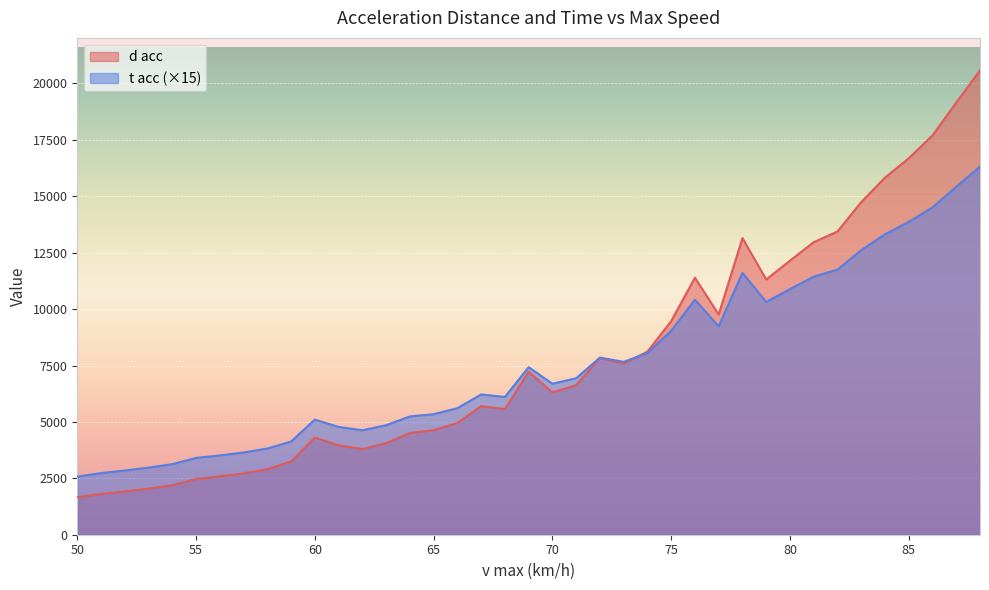

True or false: d acc has a value of 3007.2 at 67.

False